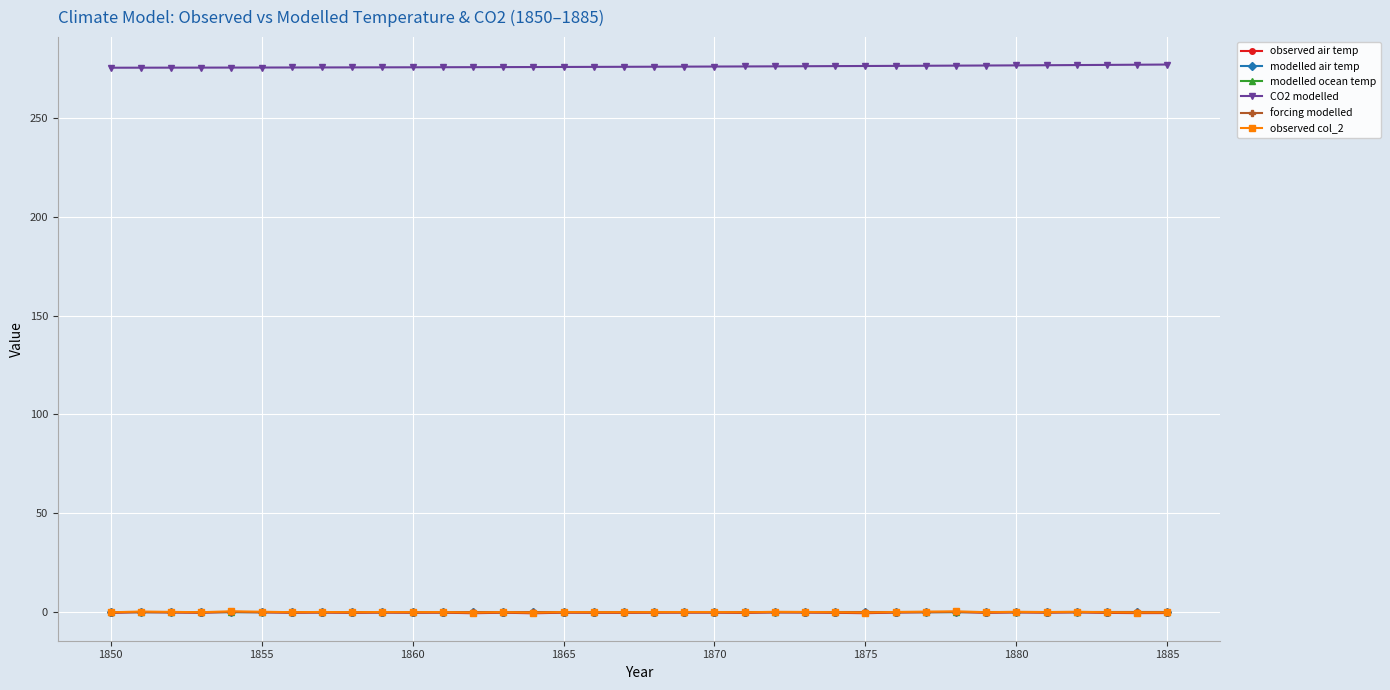

How many intersections are there between observed col_2 and modelled ocean temp?

18